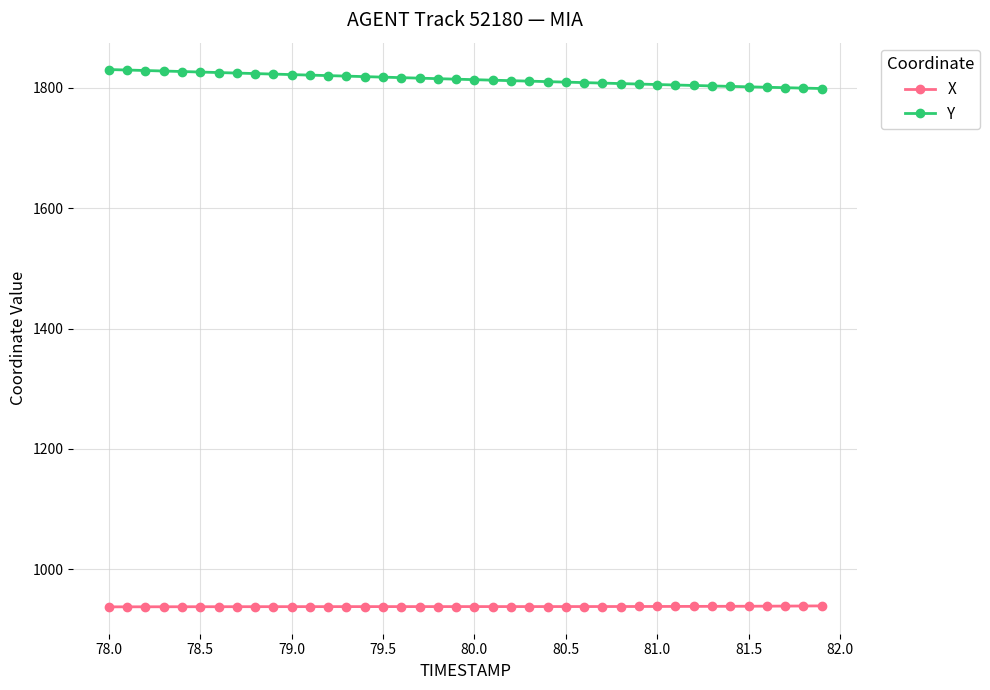

Rank the series by their average value, from highest to lowest.

Y, X